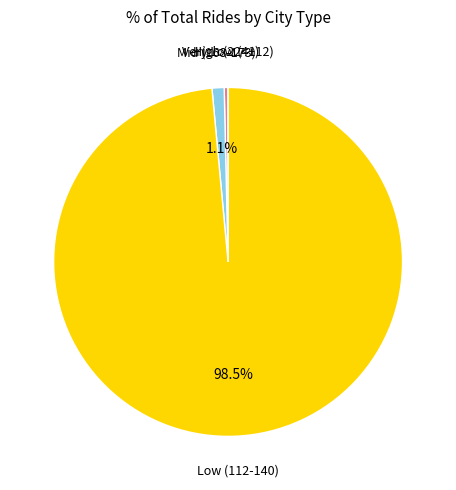

Is there a majority slice in this chart?

Yes